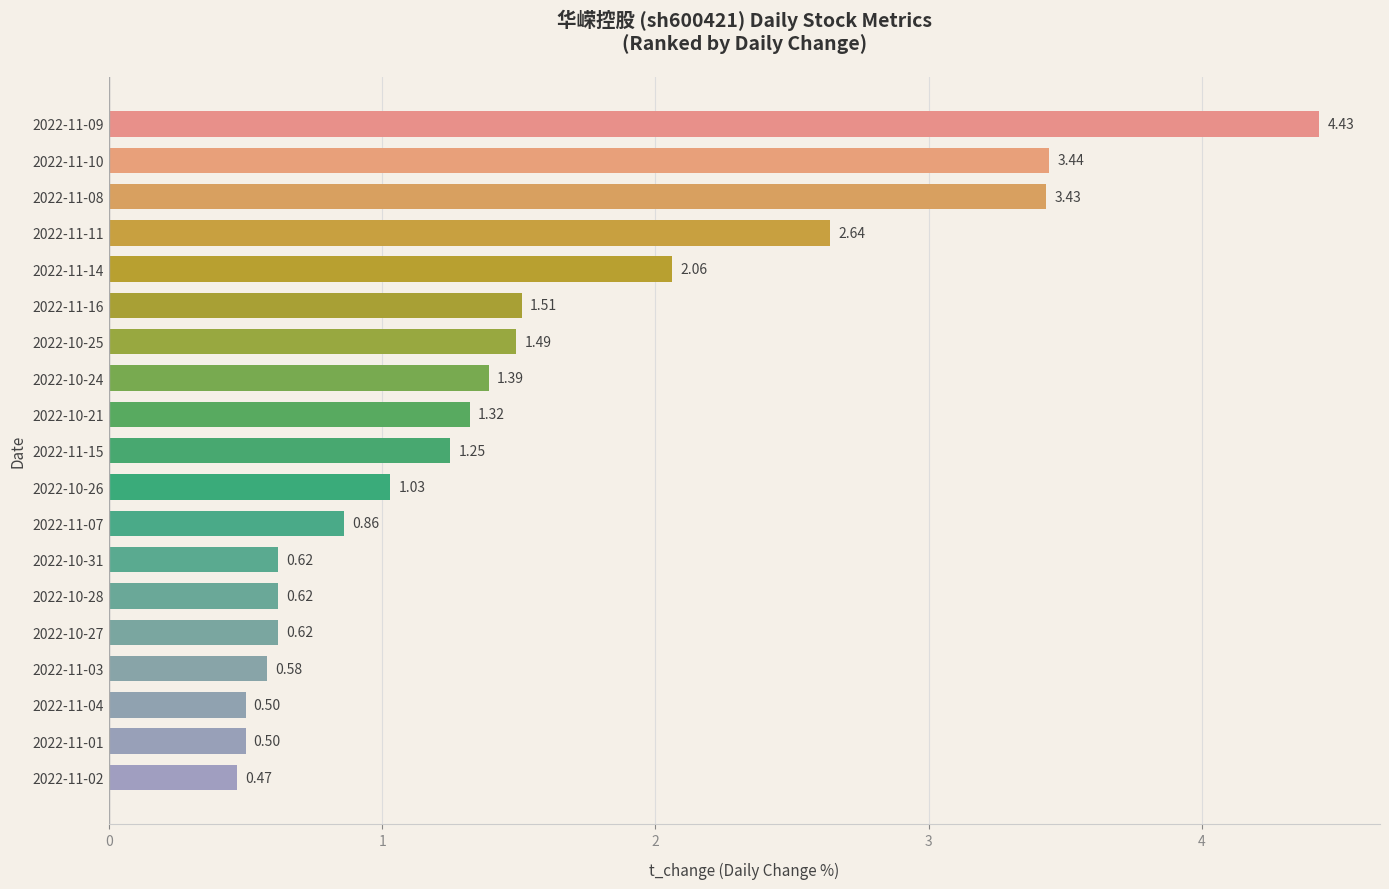

What is the difference between the values at 2022-10-31 and 2022-10-26?

0.4